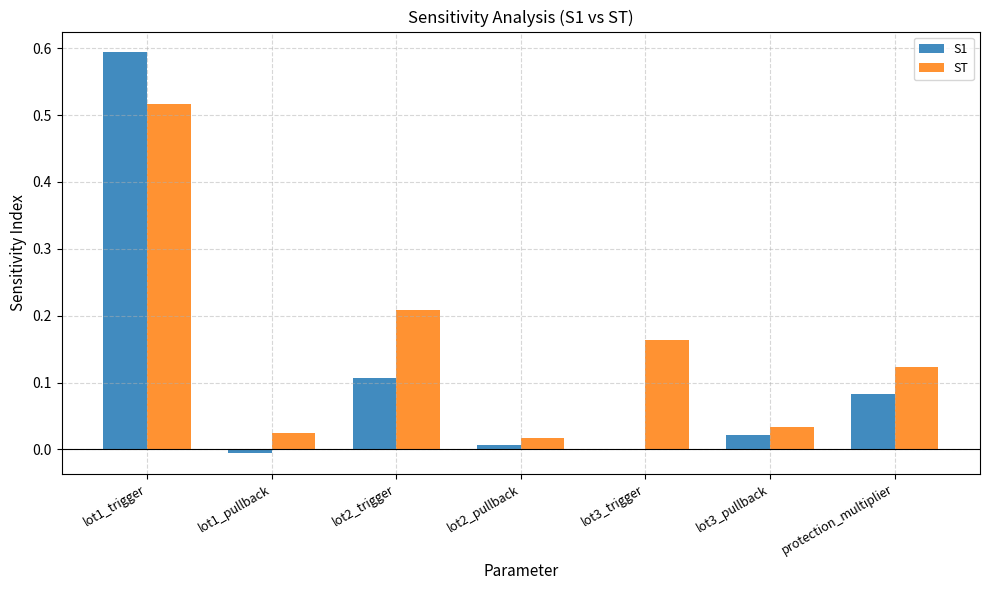

Between lot1_pullback and protection_multiplier, which series saw the biggest shift?

ST